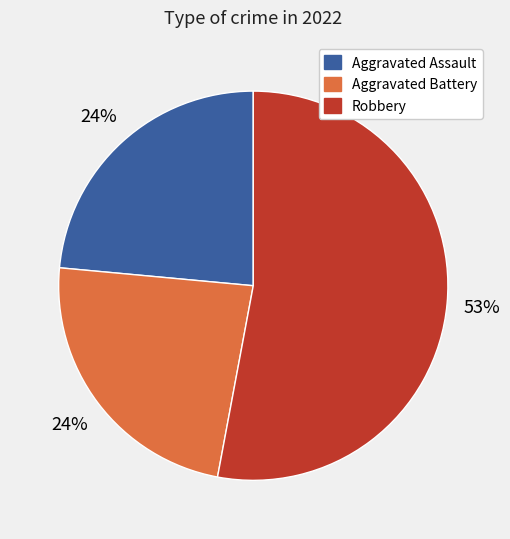

How many segments does this pie chart have?

3